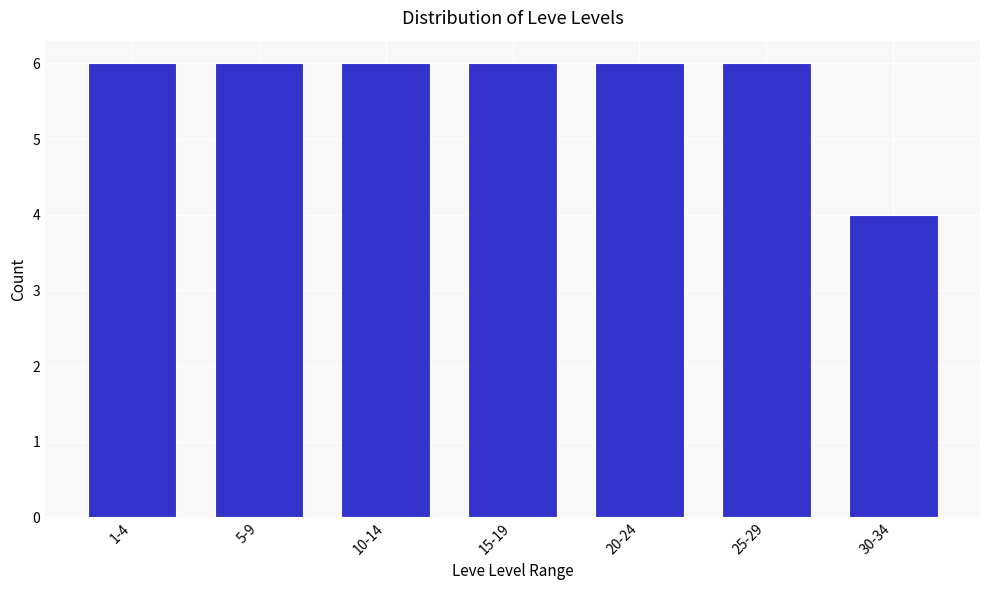

Reading left to right, extract all data points from this chart.

1-4=6	5-9=6	10-14=6	15-19=6	20-24=6	25-29=6	30-34=4